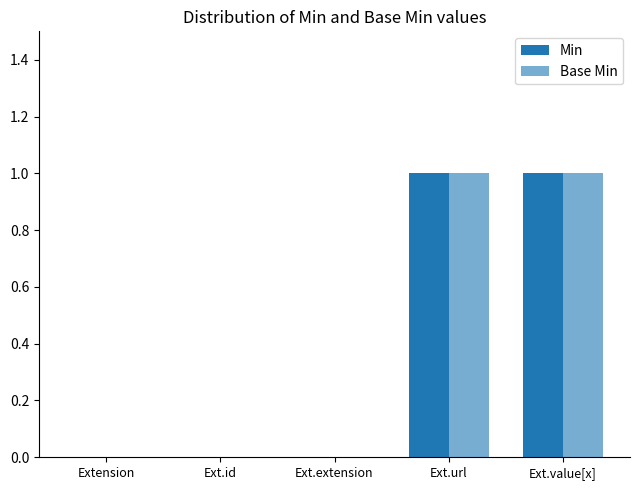

Reading left to right, extract all data points from this chart.

Min: 0	0	0	1	1
Base Min: 0	0	0	1	1